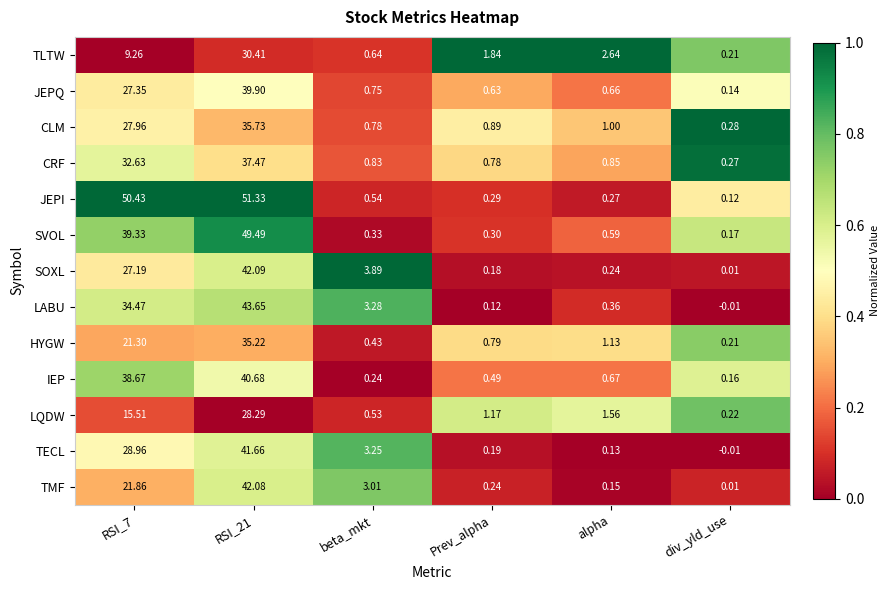

Which series has the widest spread of values?

JEPI